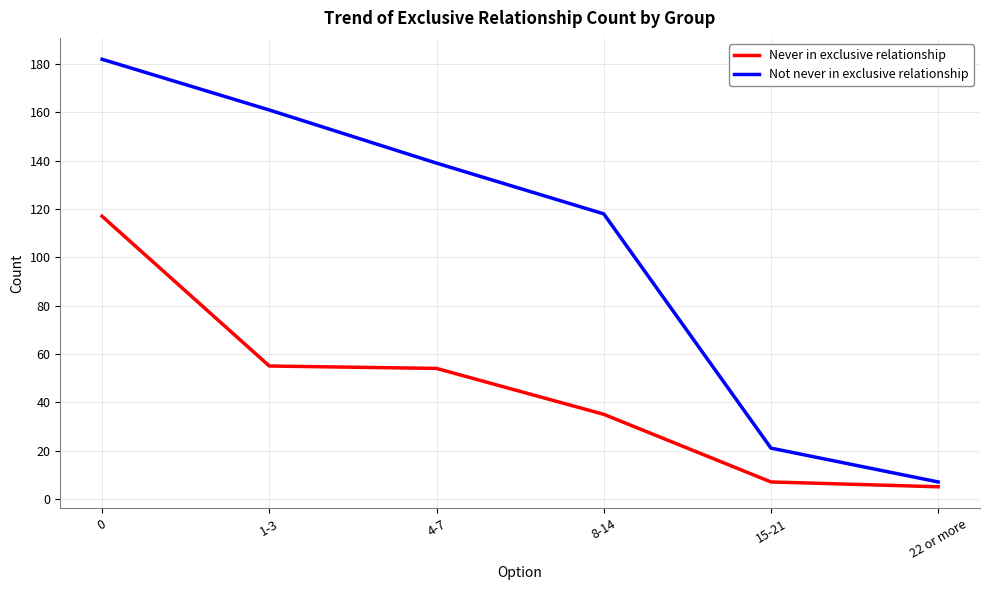

Reading right to left, list all the values displayed in this chart.

Never in exclusive relationship: 5	7	35	54	55	117
Not never in exclusive relationship: 7	21	118	139	161	182